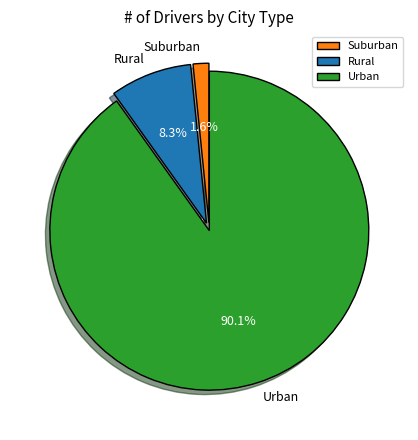

Is the sum of Urban and Suburban greater than half?

Yes